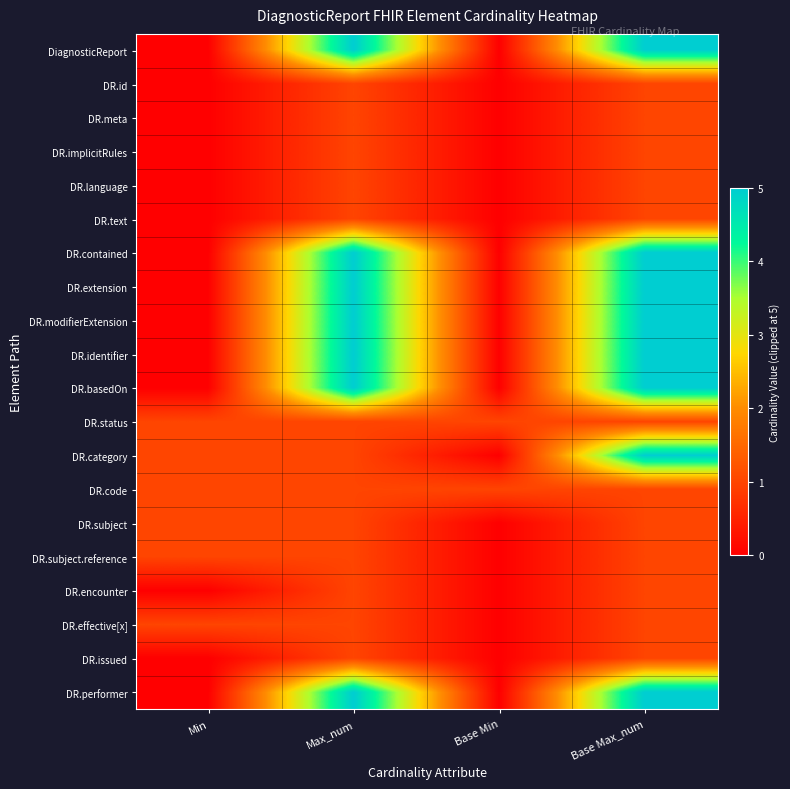

How many series are shown in this chart?

20